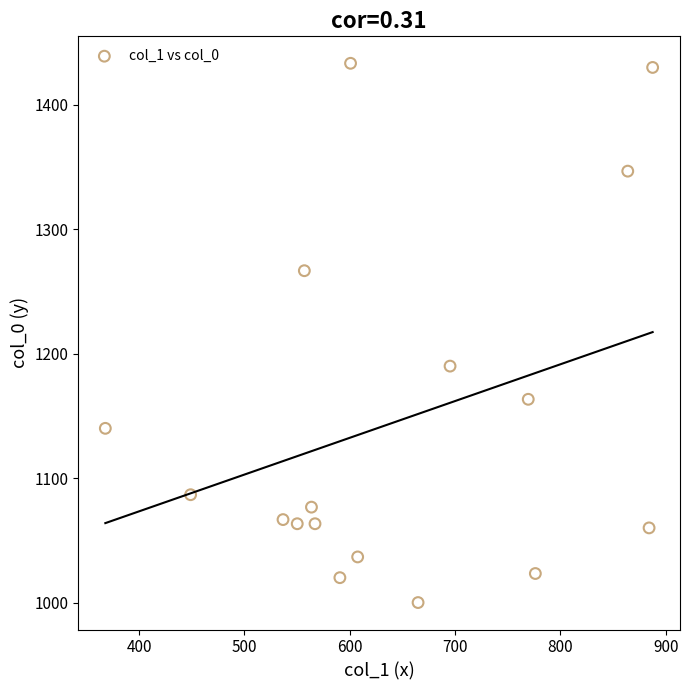

What is the range of X values (max minus min)?

519.8